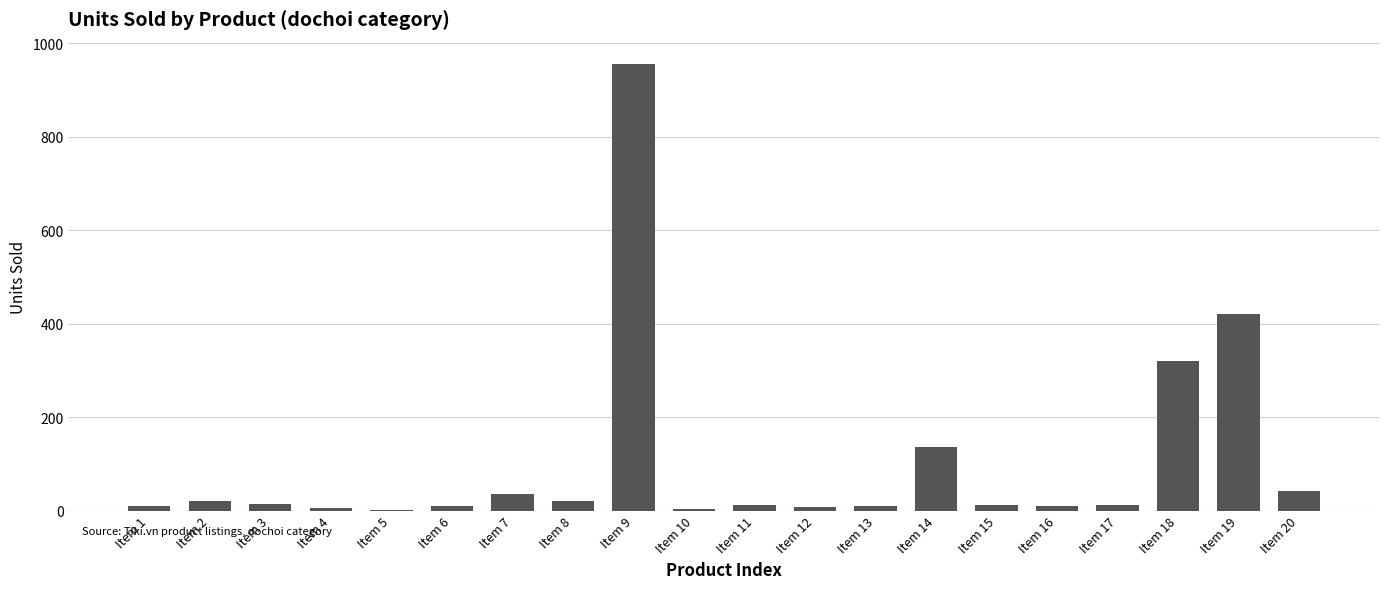

What is the maximum value shown in the chart?

956